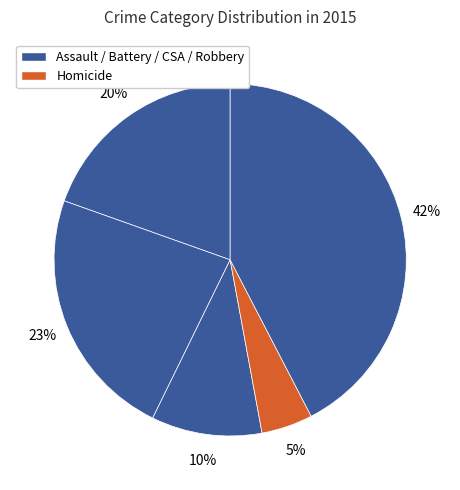

How many segments does this pie chart have?

5